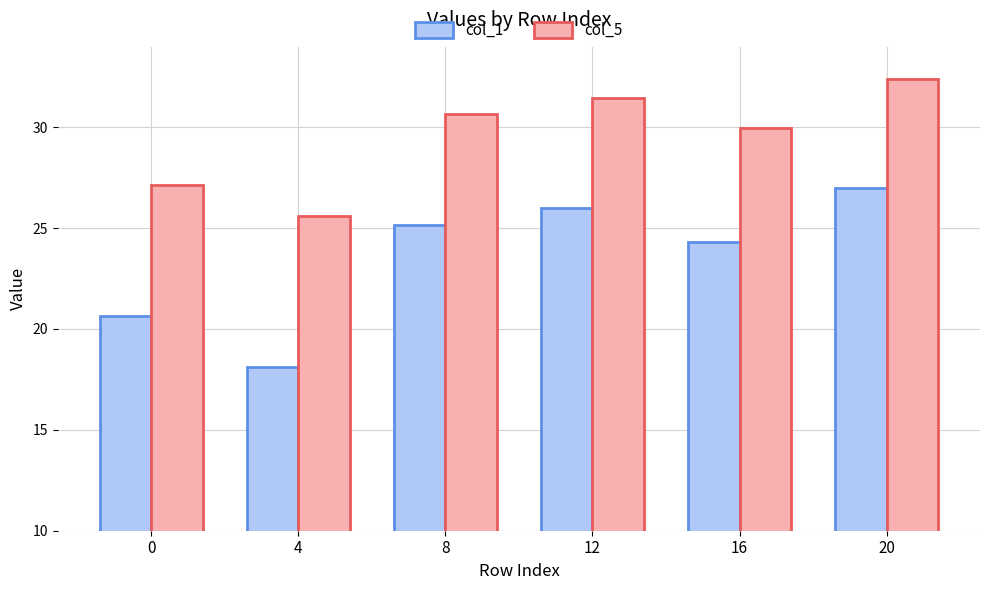

What is the difference between the maximum and minimum values in the col_1 series?

8.9